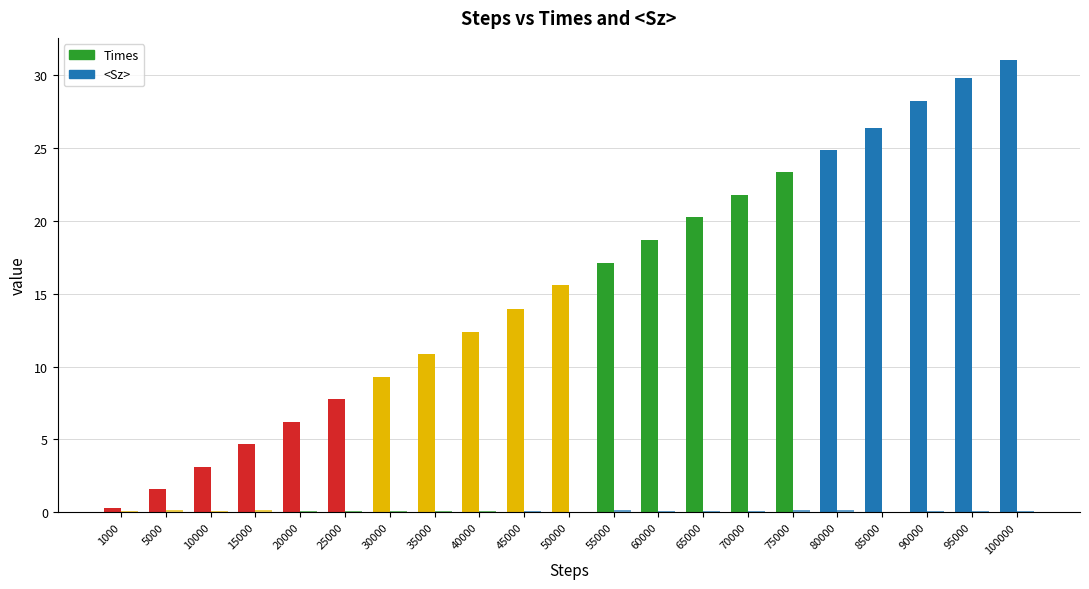

What is the approximate value of Times at 85000?

26.4